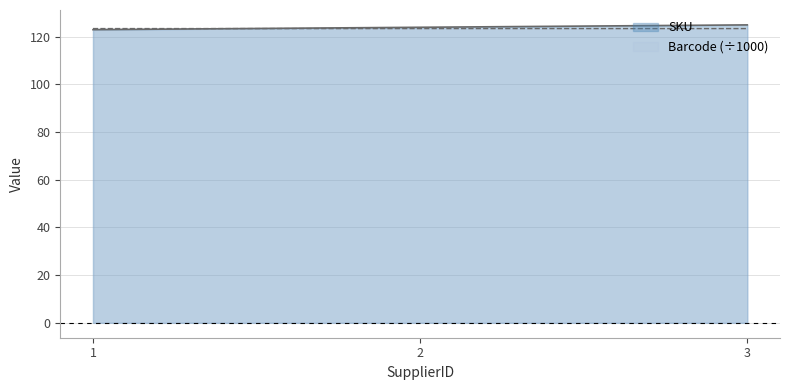

Rank the series at 1 from lowest to highest value.

SKU, Barcode